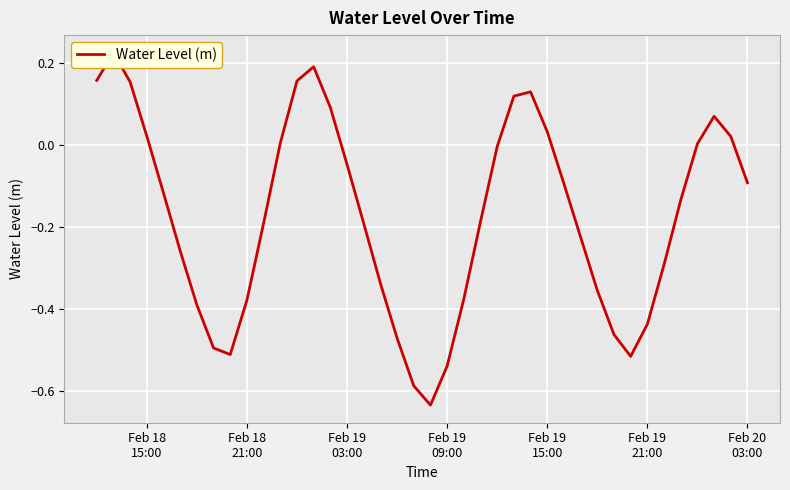

What is the smallest value displayed?

-0.6